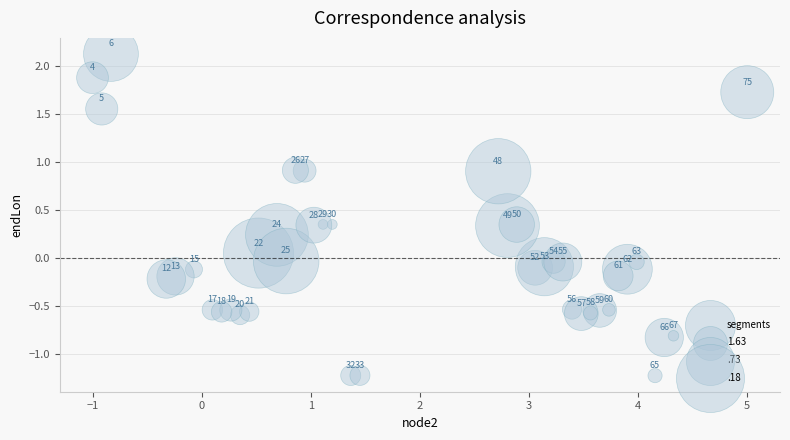

What is the range of X values (max minus min)?

6.0